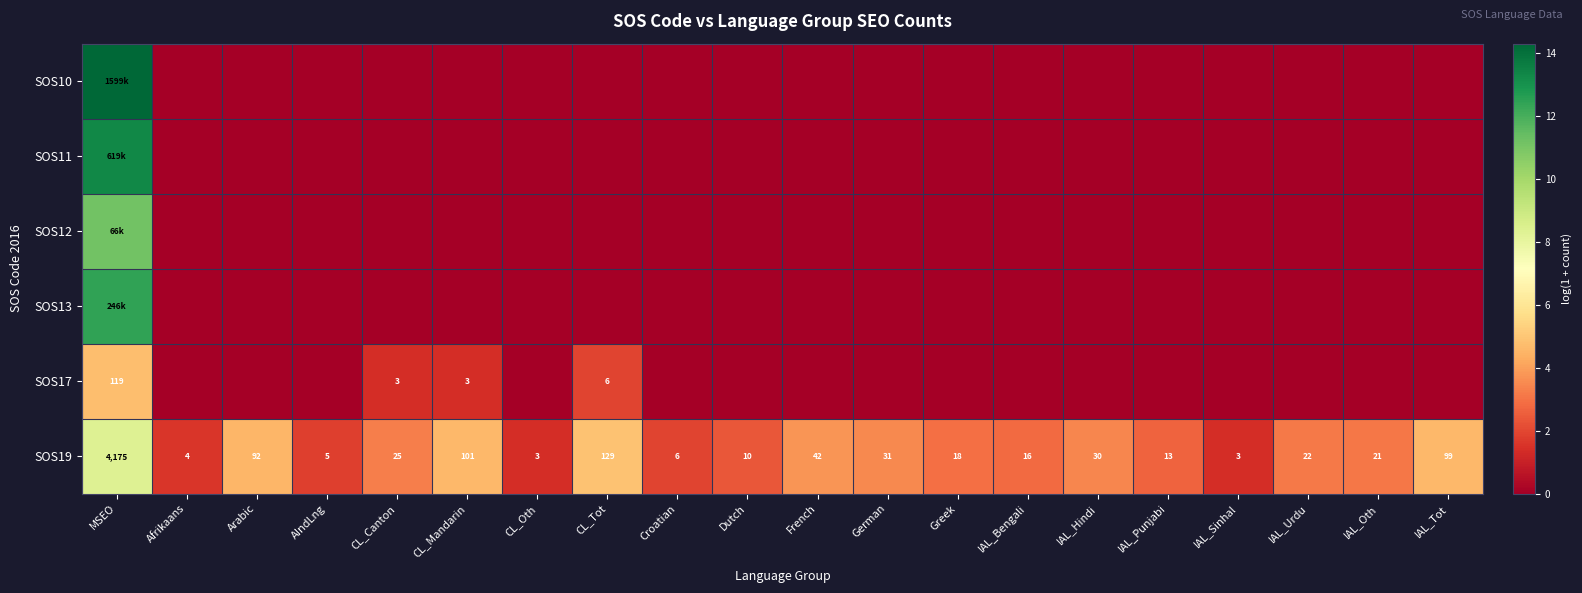

At which label does SOS19 first exceed 22?

MSEO